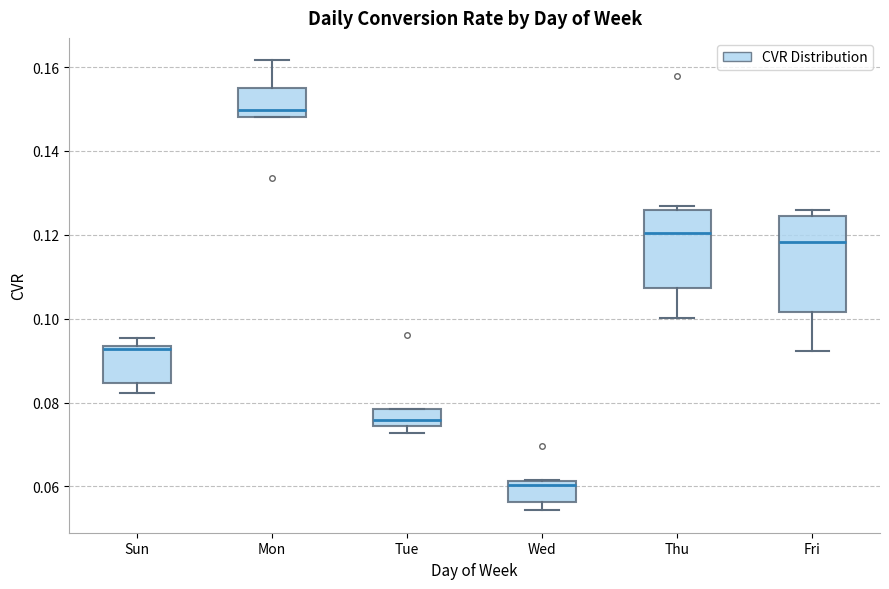

Reading left to right, read every box against the y-axis: the position of its median line, the range the box covers, and the ends of its whiskers. The values are not printed on the chart, so give them approximately, as read against the axis.

Sun: median 0.092, box 0.084 to 0.094, whiskers 0.082 to 0.096
Mon: median 0.150, box 0.148 to 0.154, whiskers 0.148 to 0.162
Tue: median 0.076, box 0.074 to 0.078, whiskers 0.072 to 0.078
Wed: median 0.060, box 0.056 to 0.062, whiskers 0.054 to 0.062
Thu: median 0.120, box 0.108 to 0.126, whiskers 0.100 to 0.126 (just above the box's upper edge)
Fri: median 0.118, box 0.102 to 0.124, whiskers 0.092 to 0.126